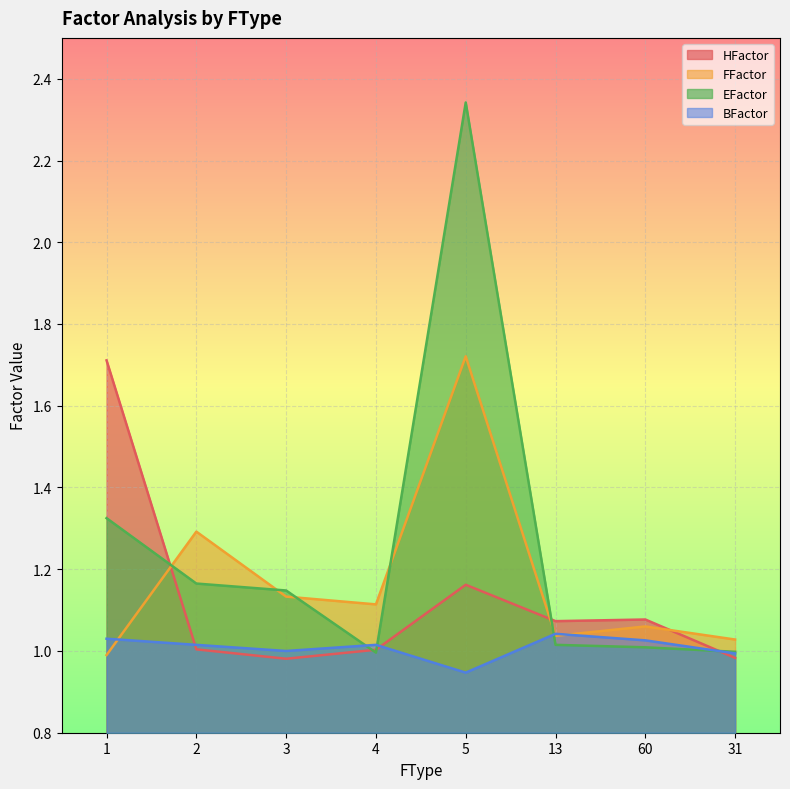

What are all the series names shown in the legend?

HFactor, FFactor, EFactor, BFactor